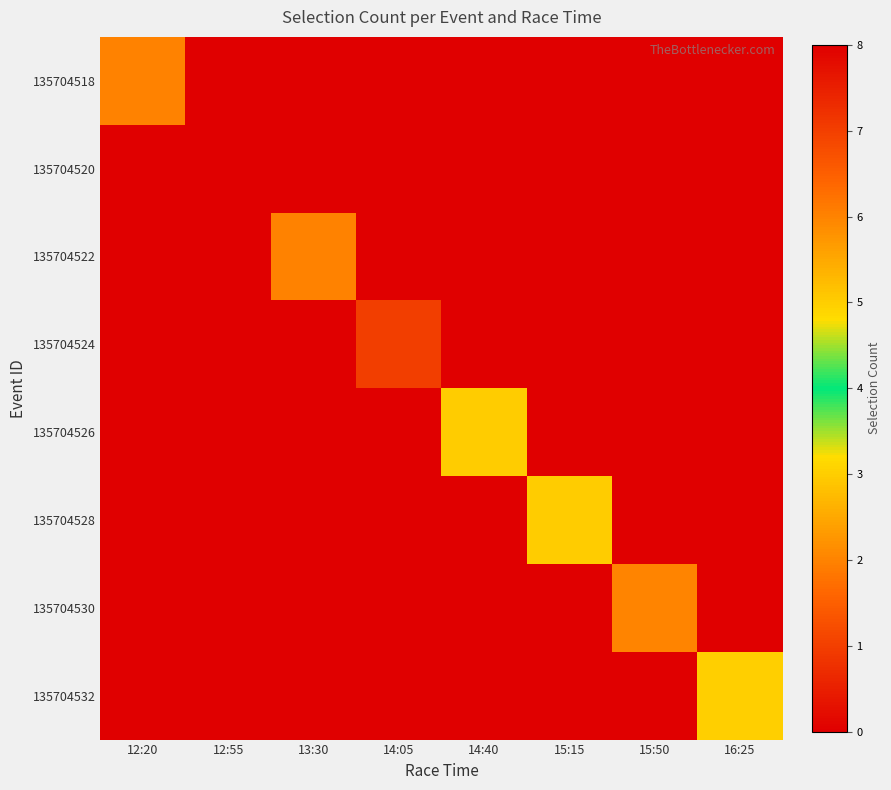

Rank the series at 15:15 from highest to lowest value.

135704528, 135704518, 135704520, 135704522, 135704524, 135704526, 135704530, 135704532